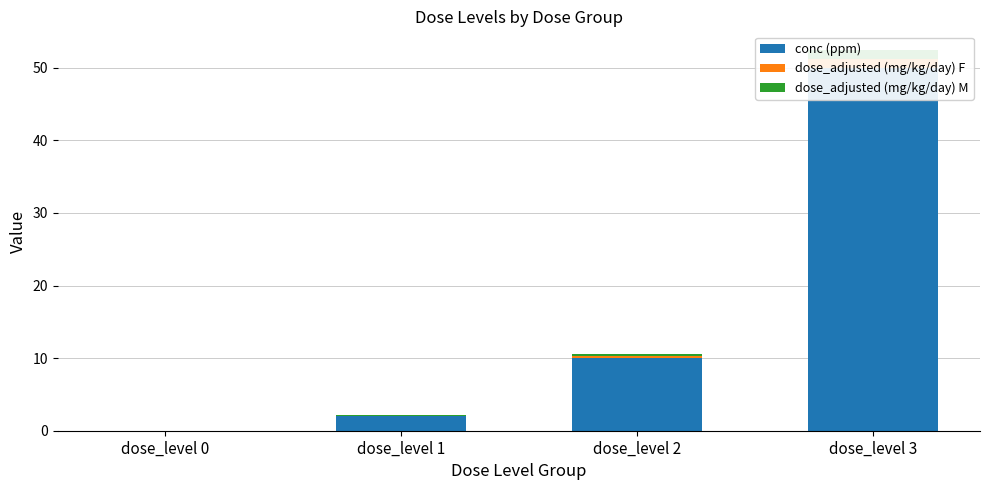

At how many categories does at least one series exceed 26?

1